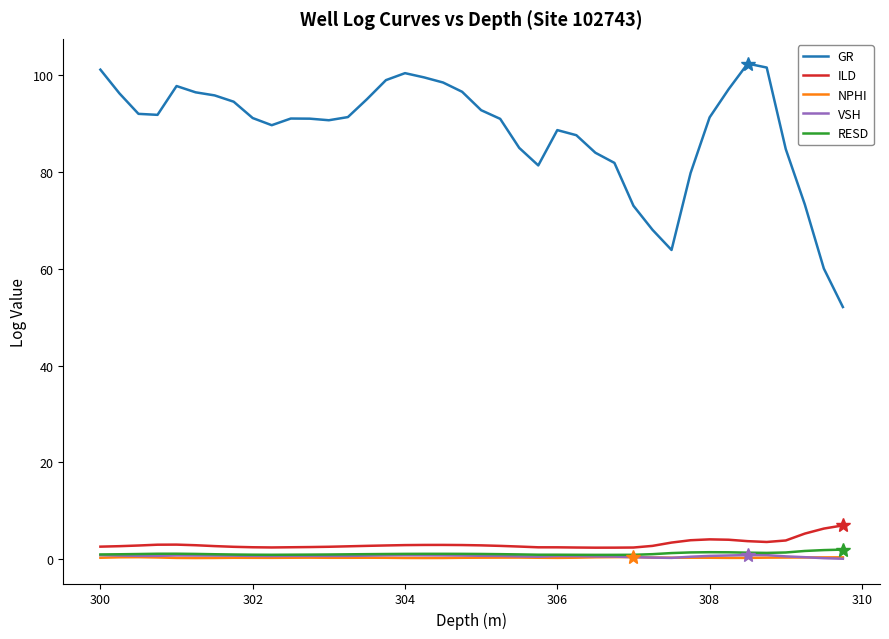

Which series has the largest total across all categories?

GR